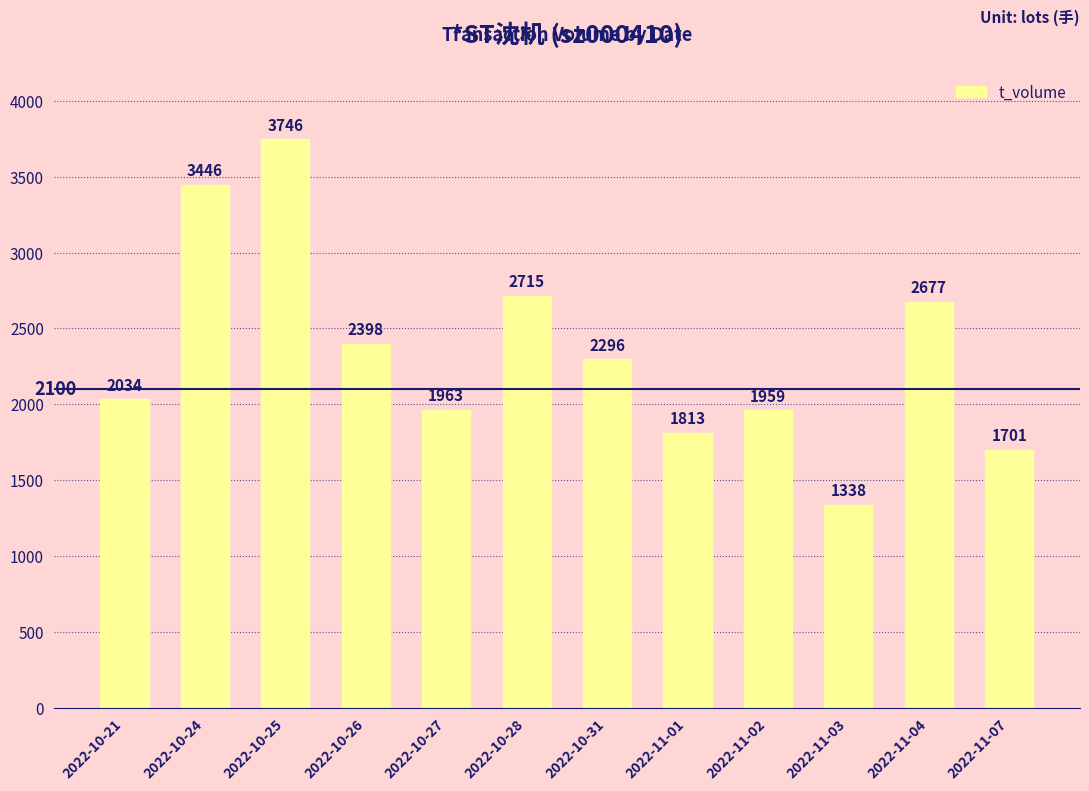

Reading left to right, what are all the values shown in this chart?

2022-10-21=2034	2022-10-24=3446	2022-10-25=3746	2022-10-26=2398	2022-10-27=1963	2022-10-28=2715	2022-10-31=2296	2022-11-01=1813	2022-11-02=1959	2022-11-03=1338	2022-11-04=2677	2022-11-07=1701